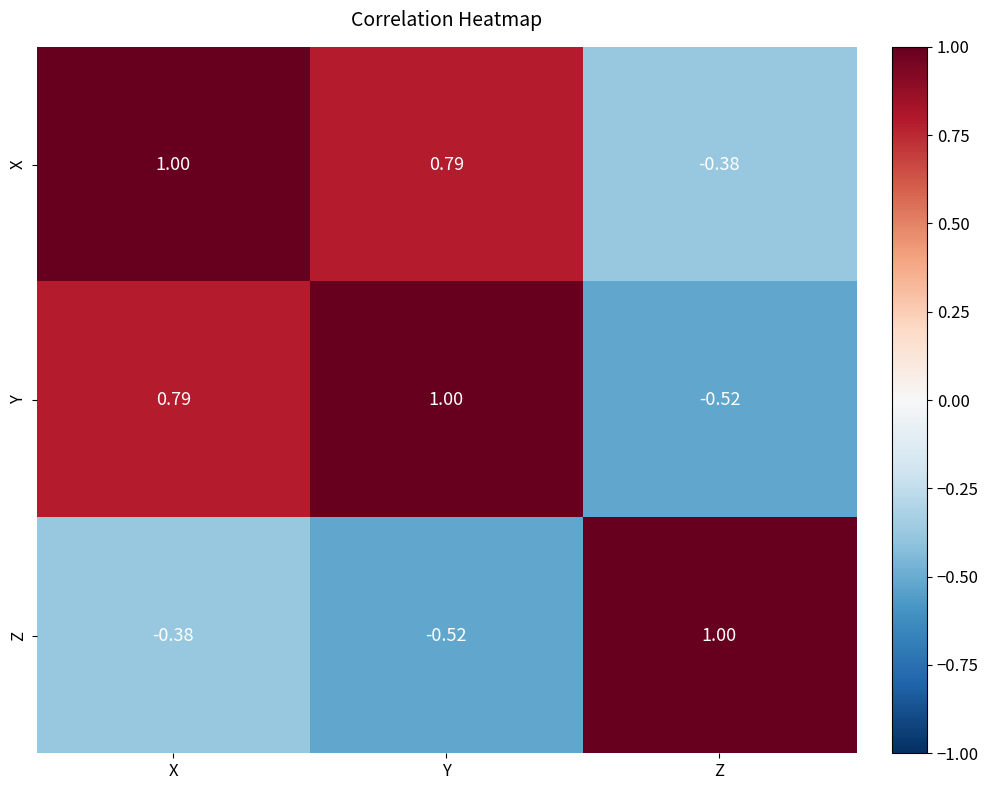

Is the value of Y at Z greater than the value of X at Z?

No